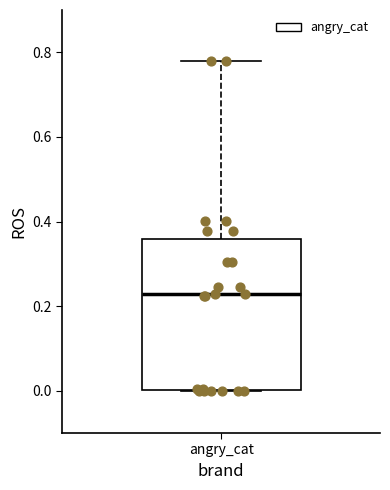

Read this box plot against the y-axis: the position of the median line, the range covered by the box, and the ends of both whiskers. The values are not printed on the chart, so give them approximately, as read against the axis.

median 0.22, box 0.00 to 0.36, whiskers 0.00 to 0.78